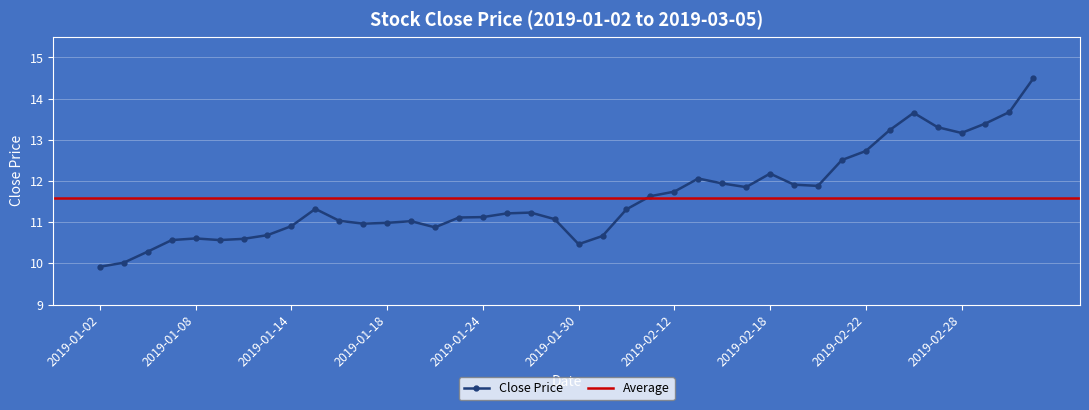

Which category has the highest value across all series?

2019-03-05